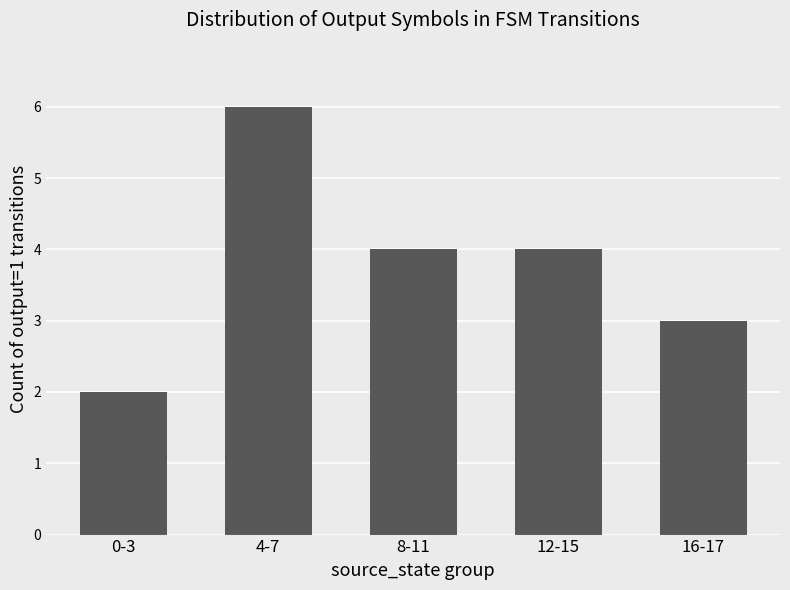

What is the label of the 2nd bar from the left?

4-7